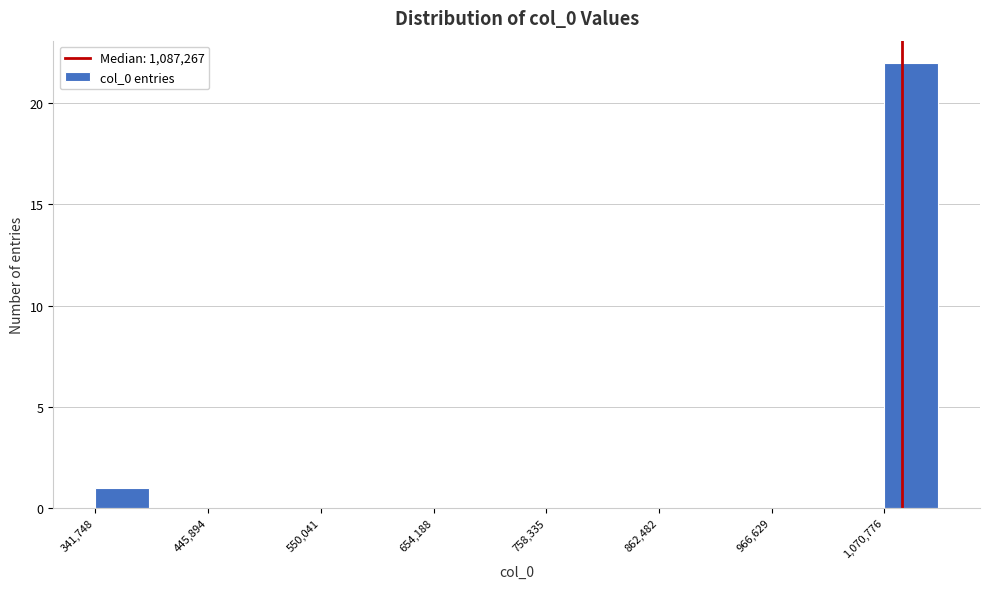

Read against the x-axis, roughly where is the centre of the tallest bar?

1100000